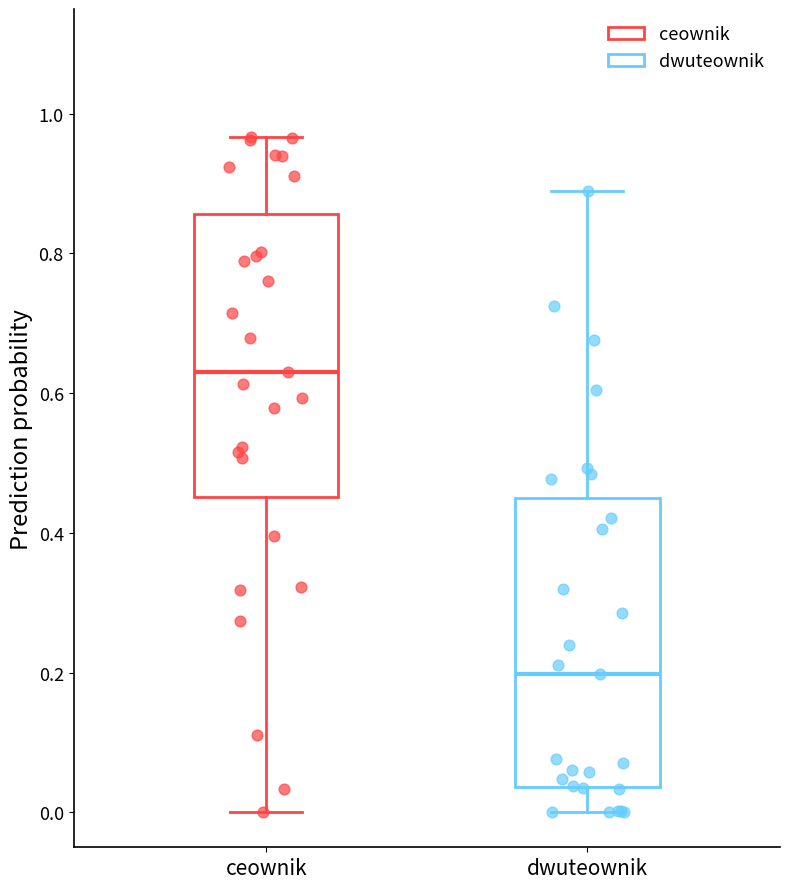

Which box has the lowest median line?

dwuteownik